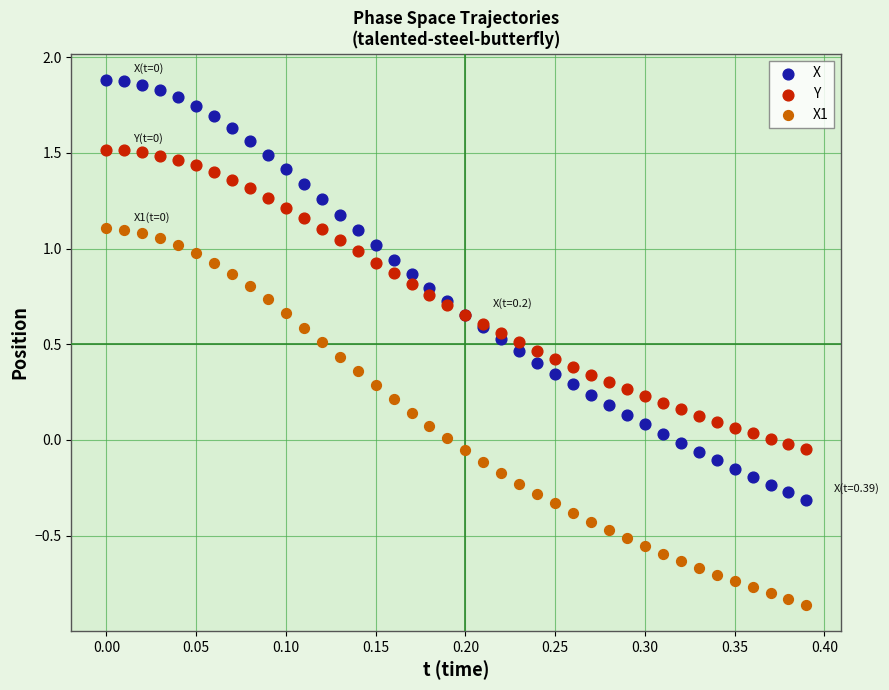

Which series has the widest spread of Y values?

X